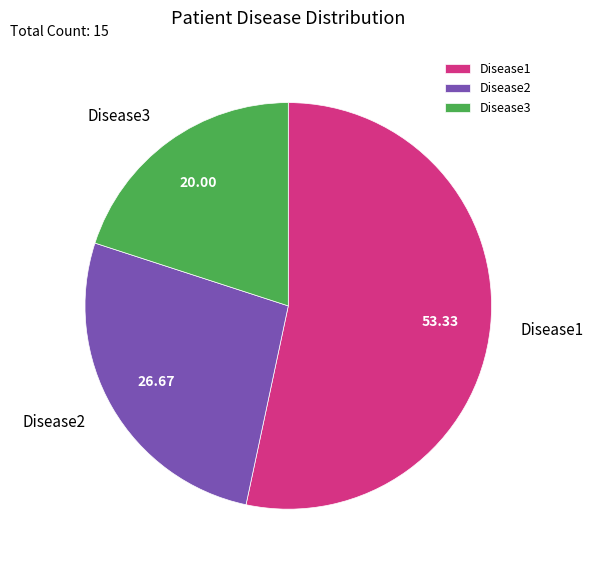

Combined, do Disease1 and Disease3 account for over 50%?

Yes